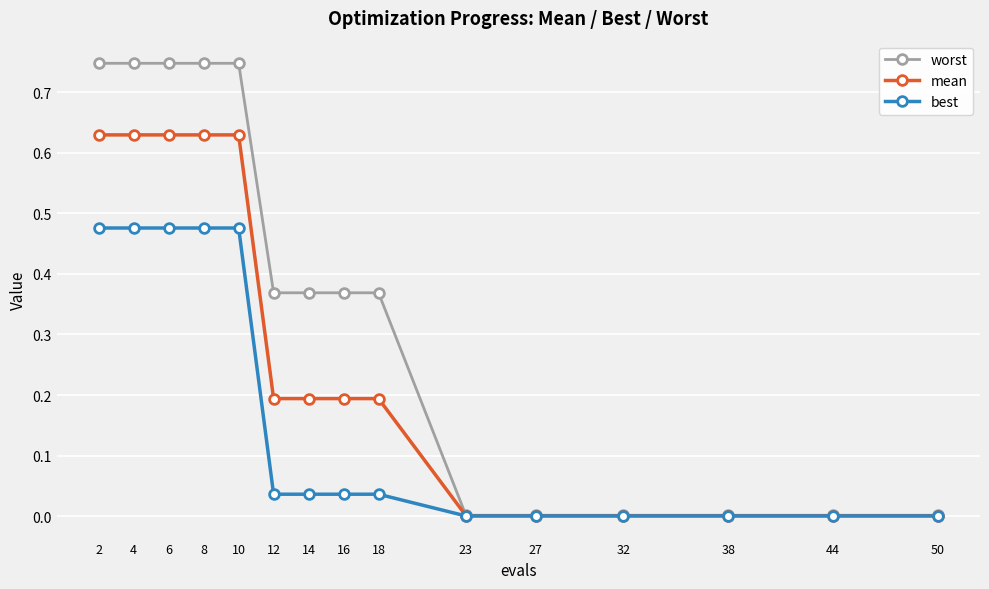

List the series in order of their overall mean, highest first.

worst, mean, best